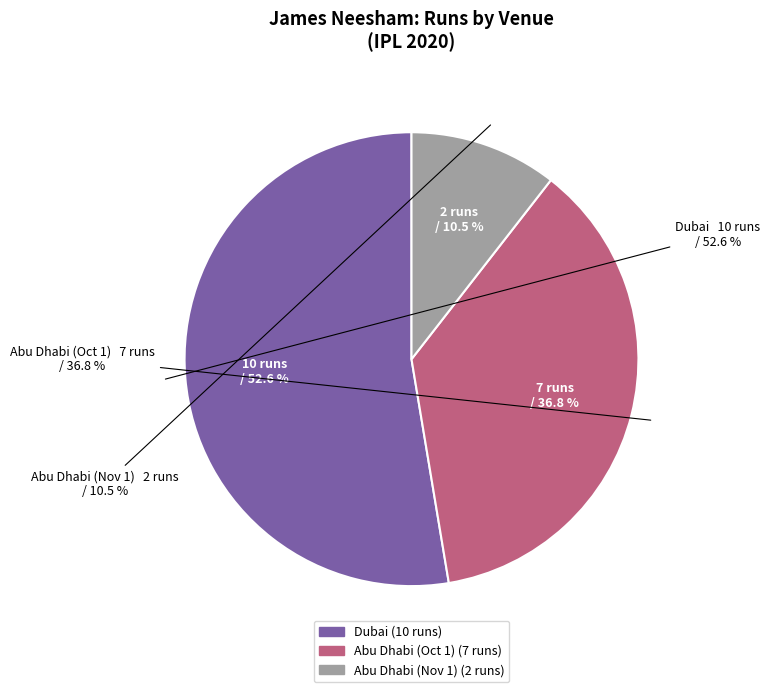

To the nearest percent, what is the difference between the largest and smallest slice percentages?

42%